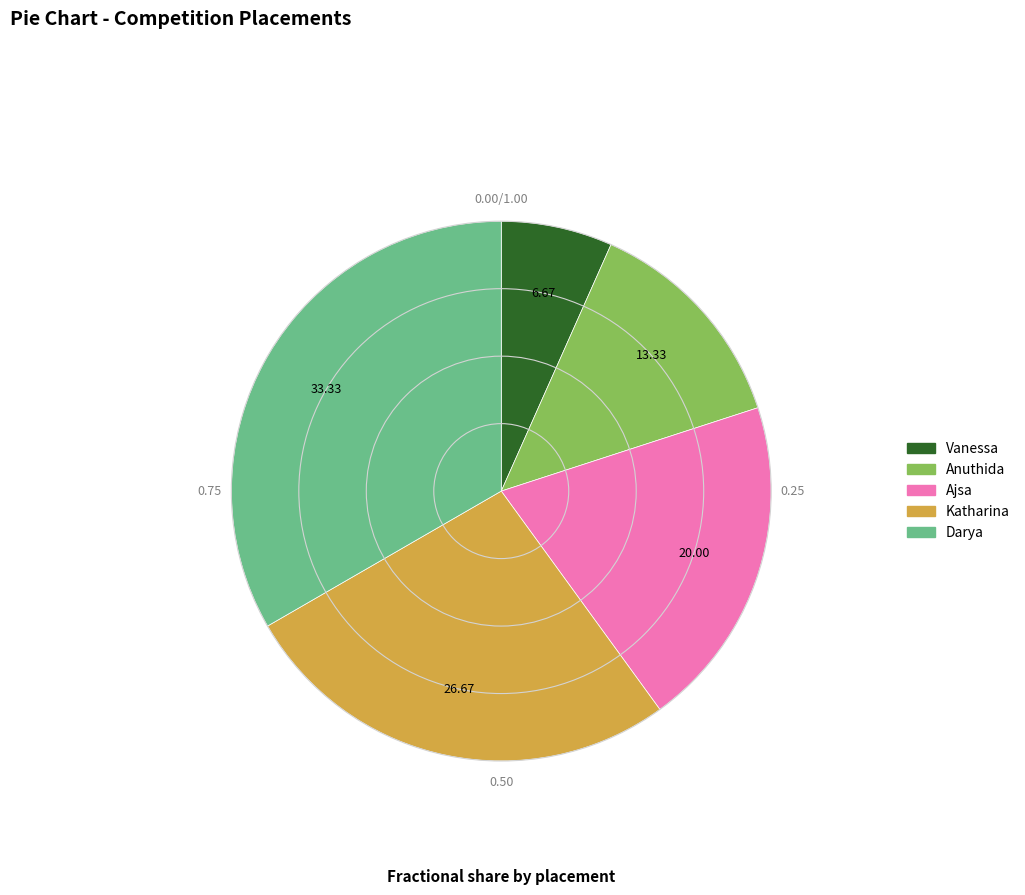

Rank the categories by value from lowest to highest.

Vanessa, Anuthida, Ajsa, Katharina, Darya